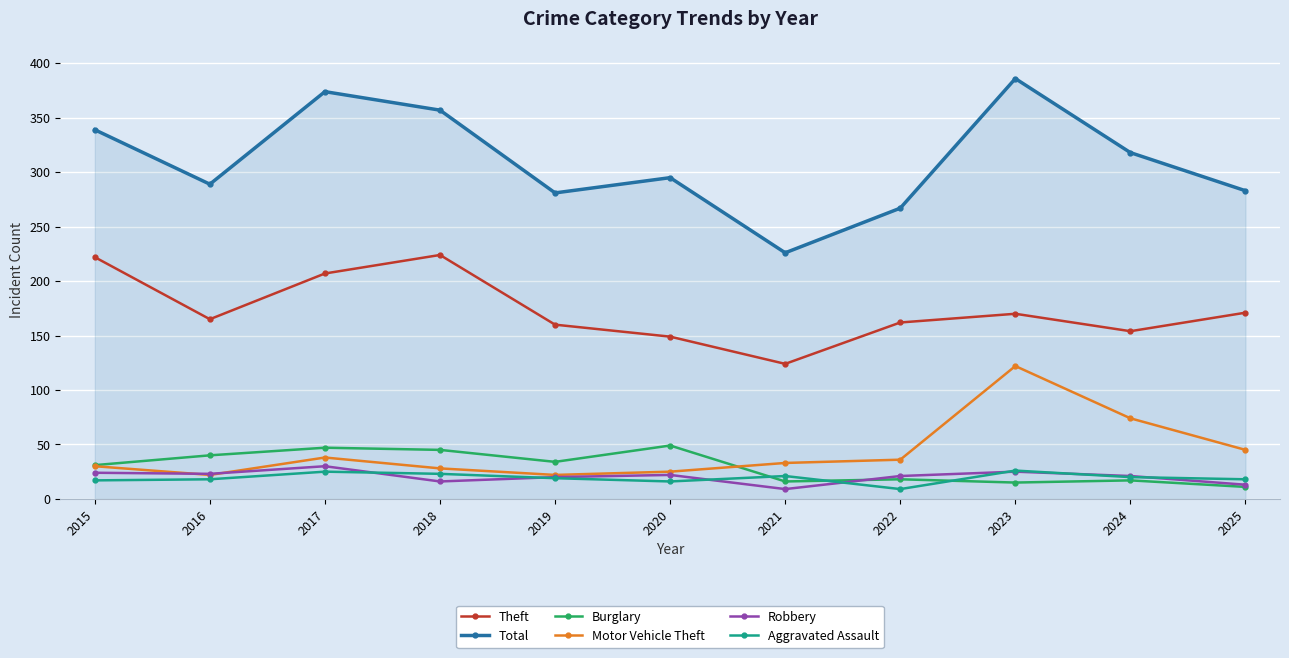

Which series has the widest spread of values?

Total